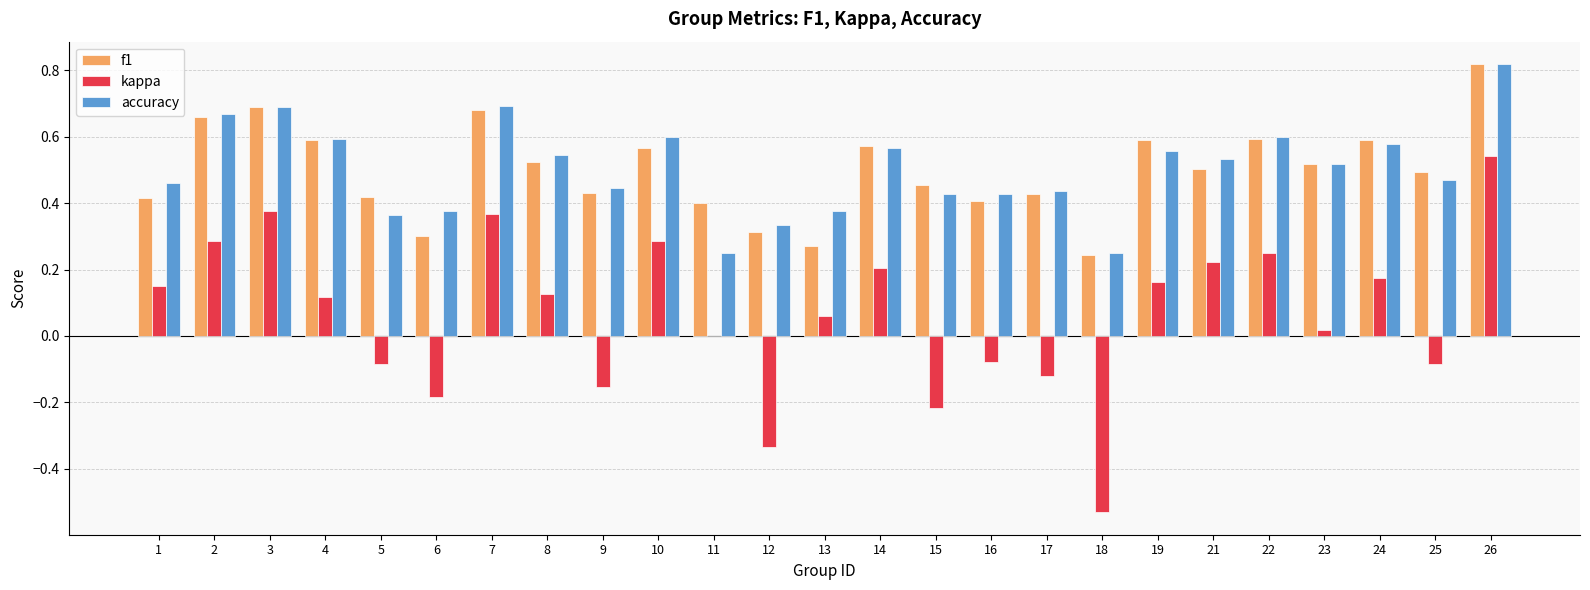

Which series changed the most between 4 and 25?

kappa